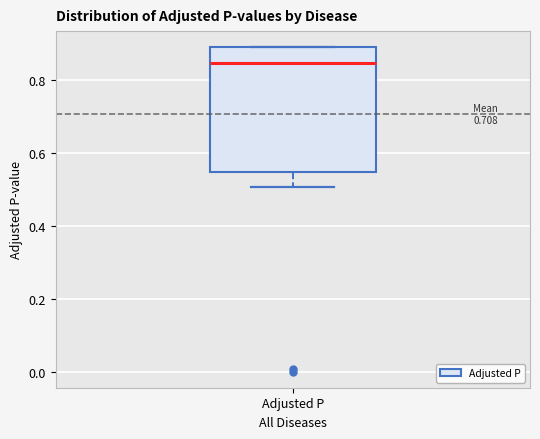

Where does the lower whisker of the box for Adjusted P end on the y-axis? The values are not printed on the chart, so give them approximately, as read against the axis.

0.50